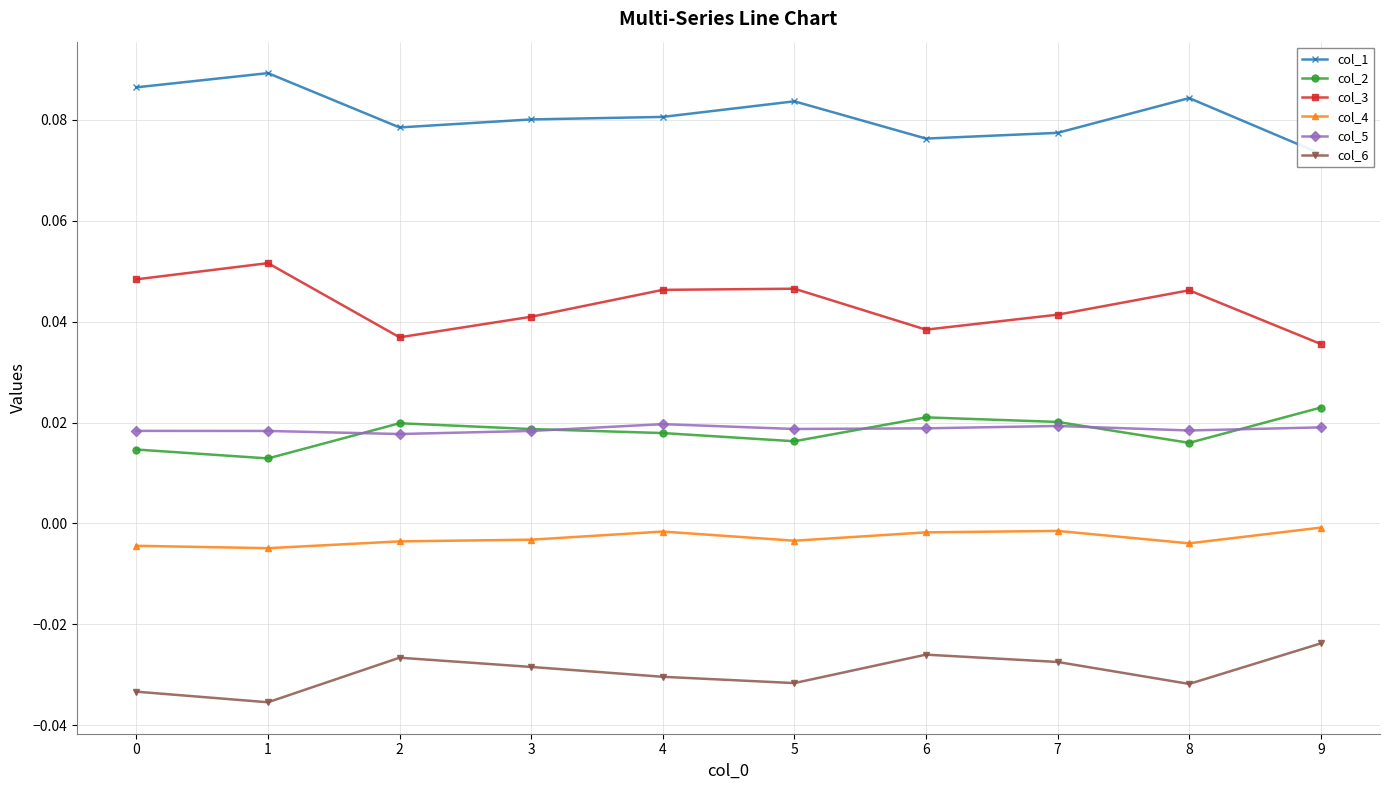

Rank the categories by col_4 value from highest to lowest.

9, 7, 4, 6, 3, 5, 2, 8, 0, 1